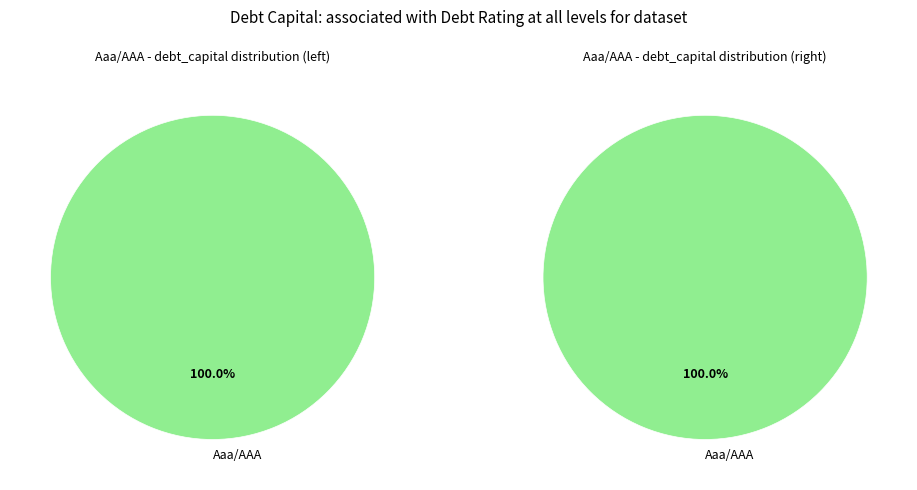

Which slice is the largest?

Aaa/AAA